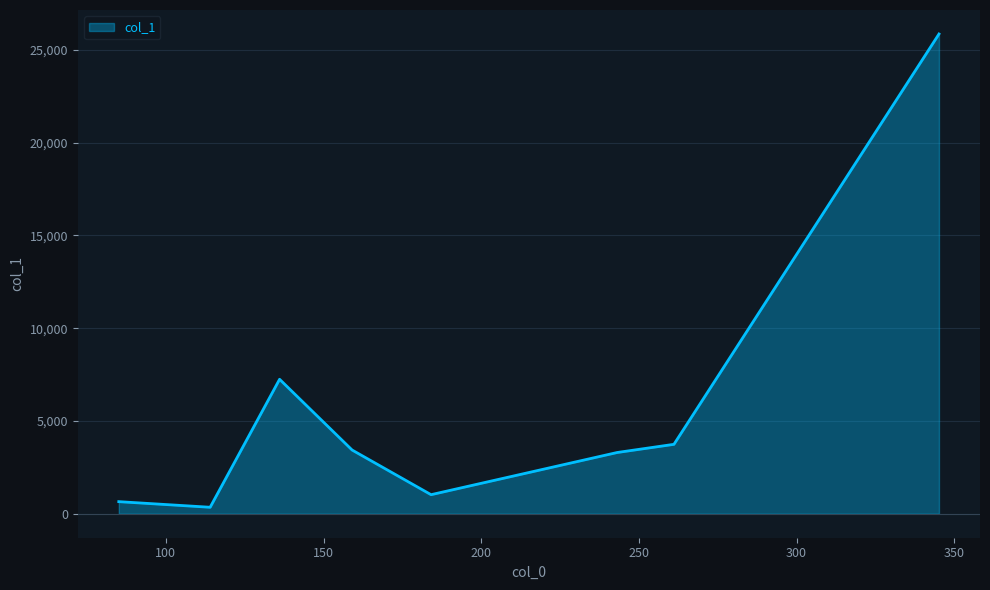

What is the sum of all values?

45610.7